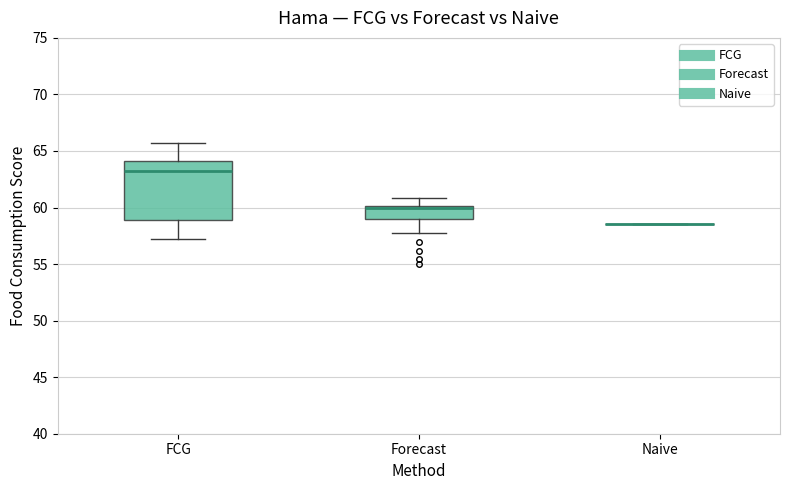

Comparing the boxes themselves (not the whiskers), which one is the tallest?

FCG